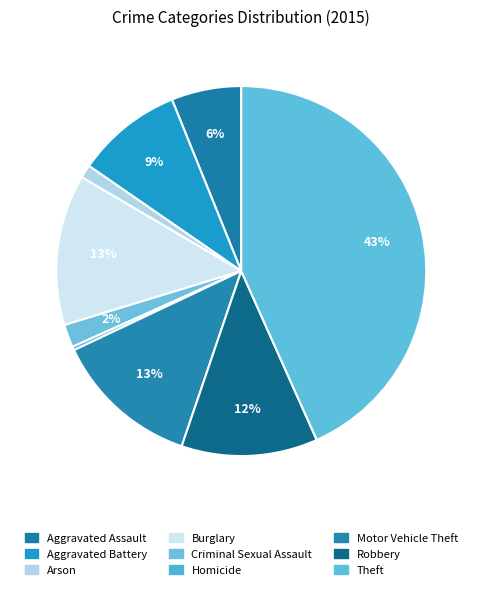

To the nearest percent, what portion does Motor Vehicle Theft represent?

13%